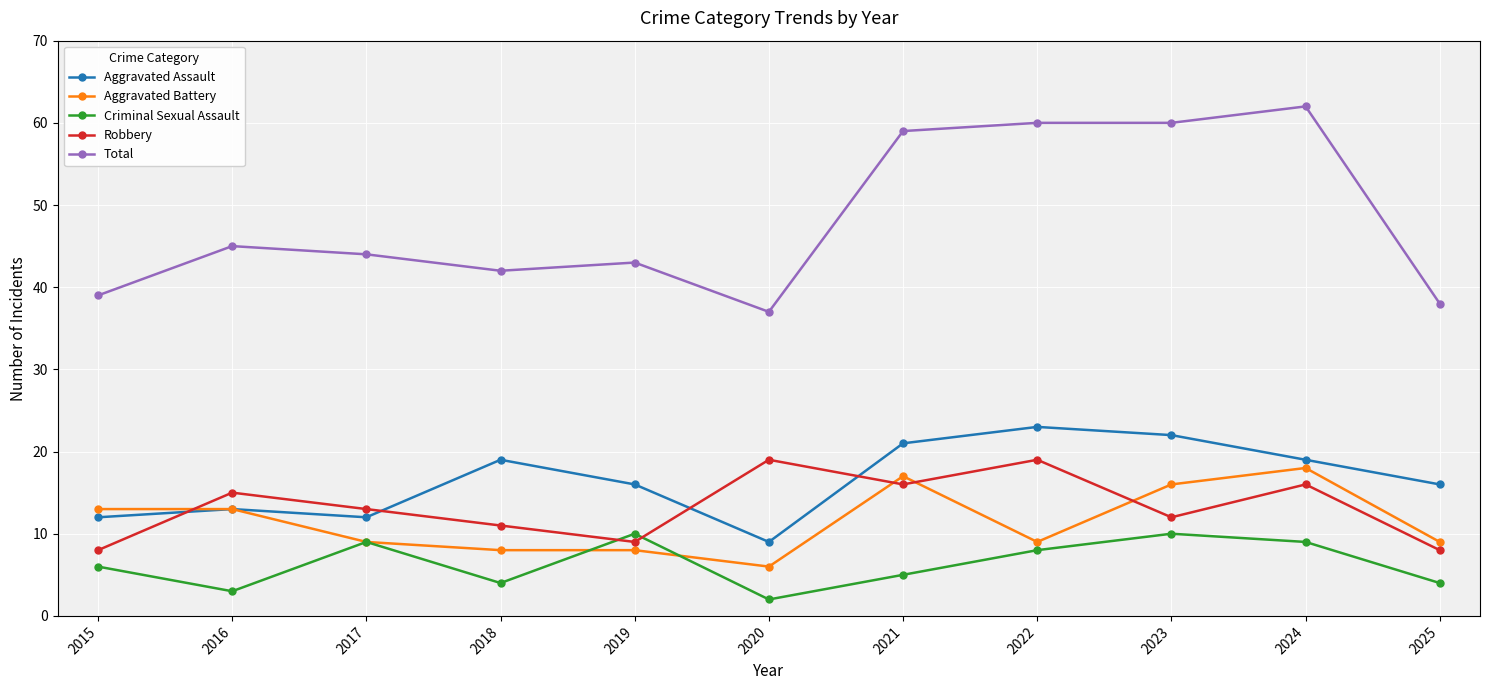

Reading left to right, transcribe all the data shown in this chart.

Aggravated Assault: 12	13	12	19	16	9	21	23	22	19	16
Aggravated Battery: 13	13	9	8	8	6	17	9	16	18	9
Criminal Sexual Assault: 6	3	9	4	10	2	5	8	10	9	4
Robbery: 8	15	13	11	9	19	16	19	12	16	8
Total: 39	45	44	42	43	37	59	60	60	62	38